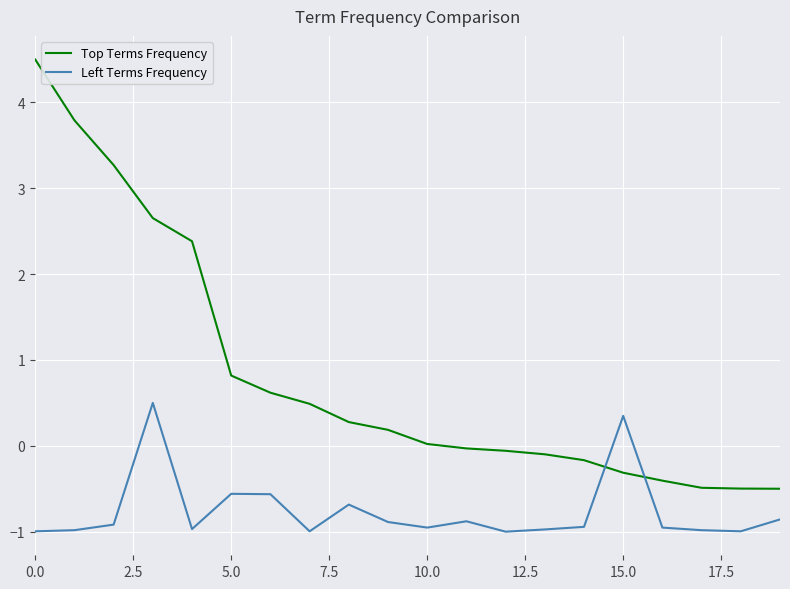

Which series has the widest spread of values?

Top Terms Frequency